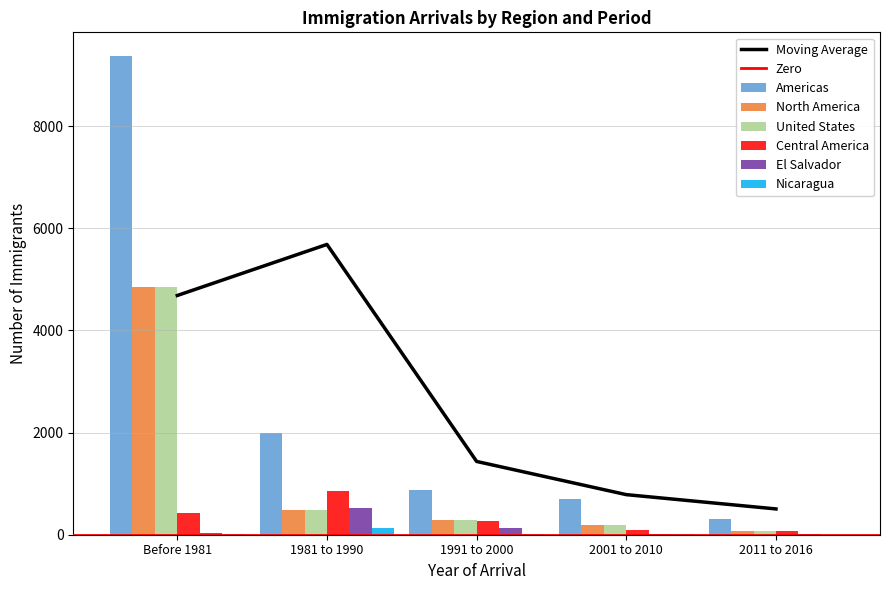

The value of United States at 1991 to 2000 is 295. True or false?

True